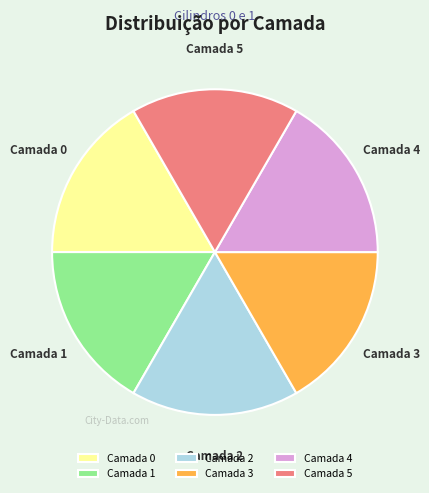

Is Camada 3 the majority of the pie?

No